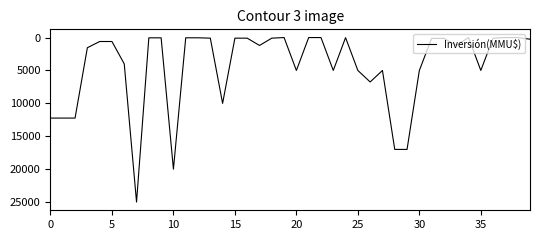

What is the difference between the maximum and minimum values?

25000